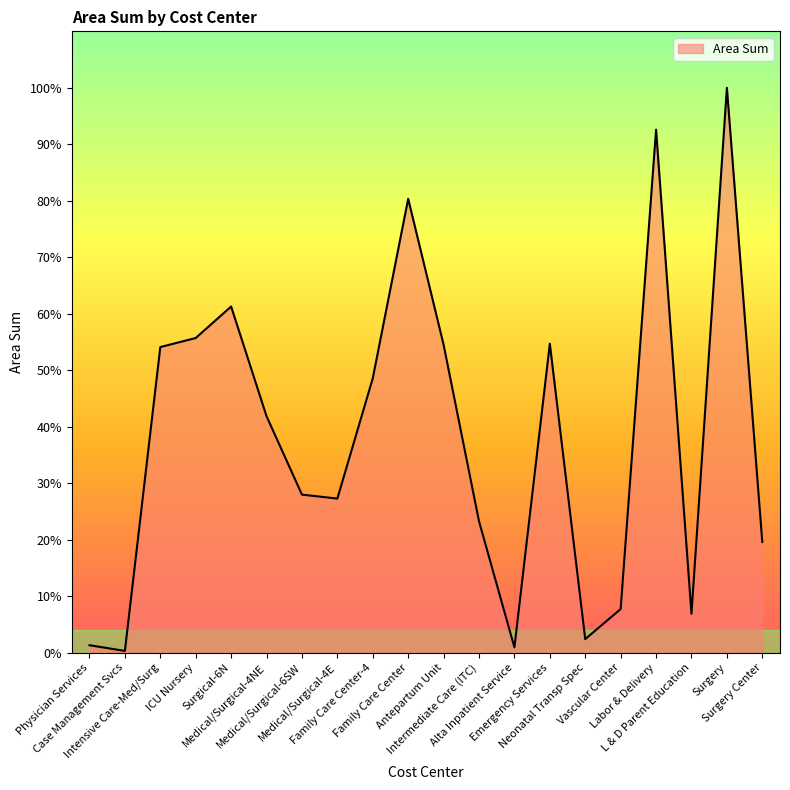

Does the chart have visible grid lines?

No